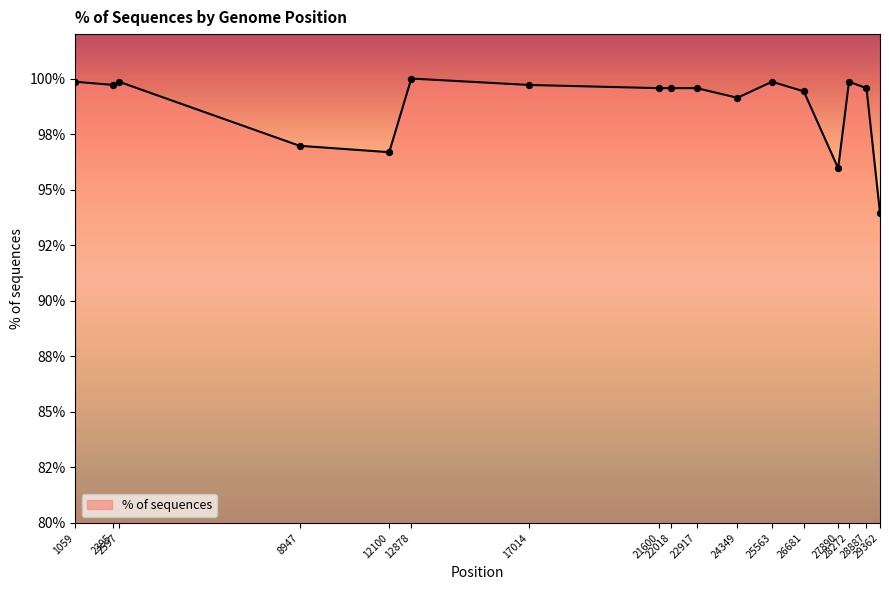

What is the change in value from 21600 to 26681?

-0.1